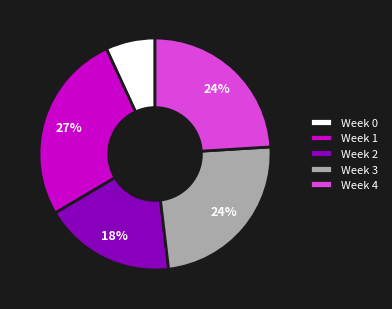

Between Week 4 and Week 2, which is larger?

Week 4